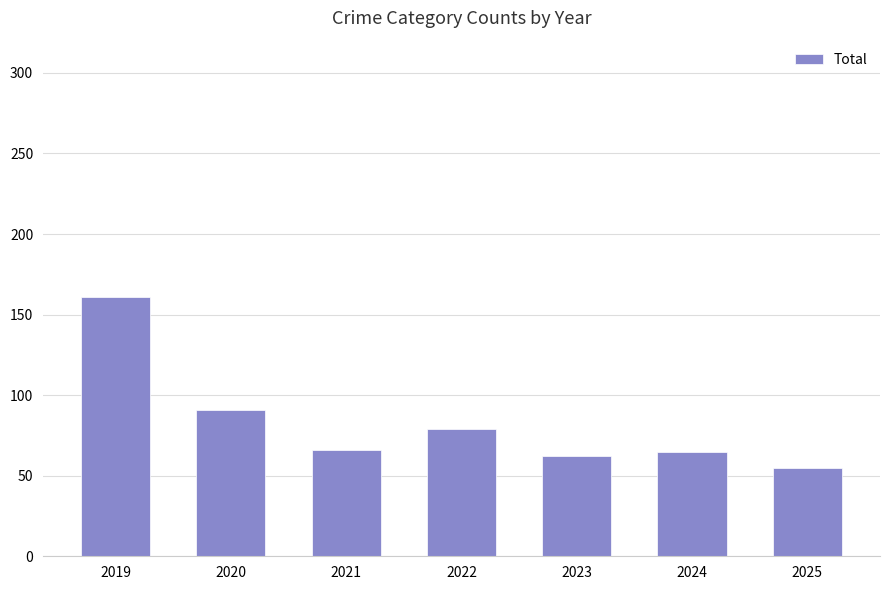

What is the difference between the second highest and minimum values?

36